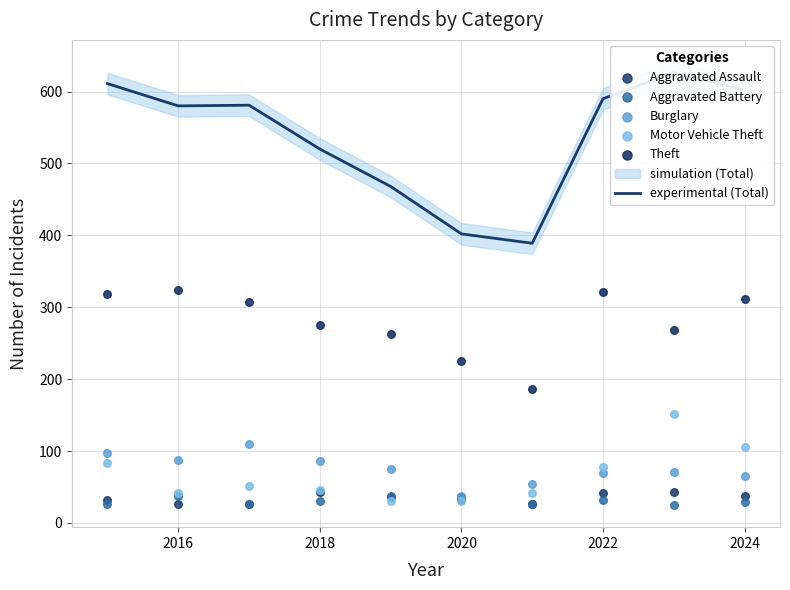

Which series reaches the maximum Y coordinate?

experimental (Total)